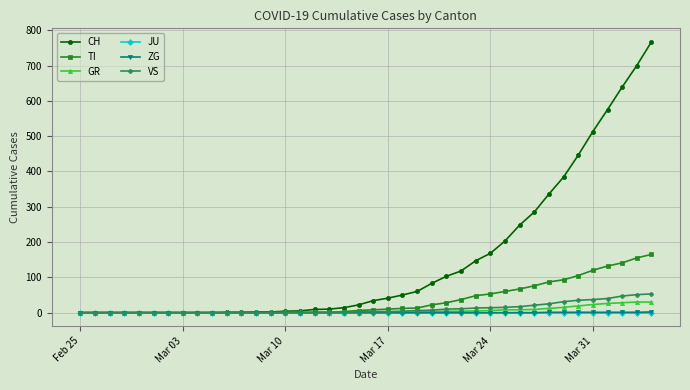

What are all the series names shown in the legend?

CH, TI, GR, JU, ZG, VS